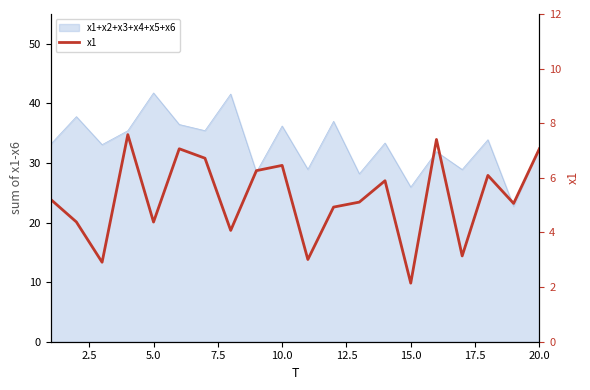

Reading left to right, extract all data points from this chart.

5.2	4.4	2.9	7.6	4.4	7.1	6.7	4.1	6.3	6.5	3.0	4.9	5.1	5.9	2.1	7.4	3.1	6.1	5.1	7.1